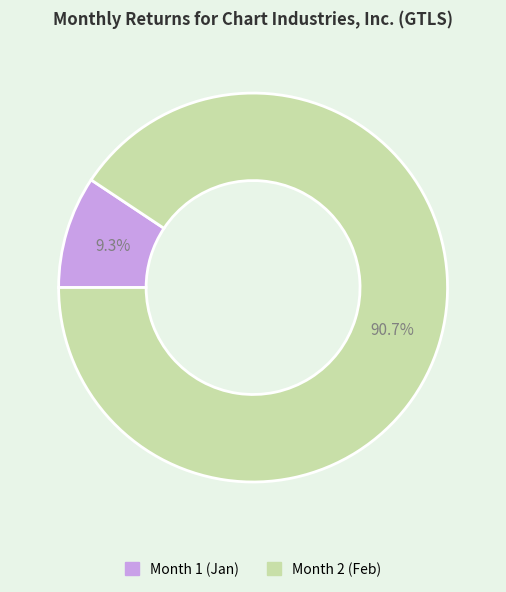

How many slices are in this pie chart?

2